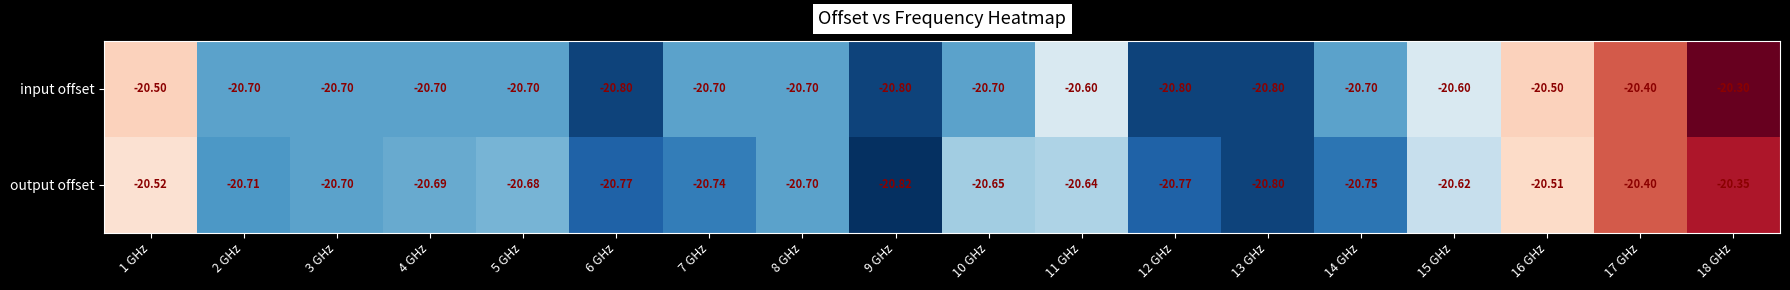

Which series has the widest spread of values?

input offset